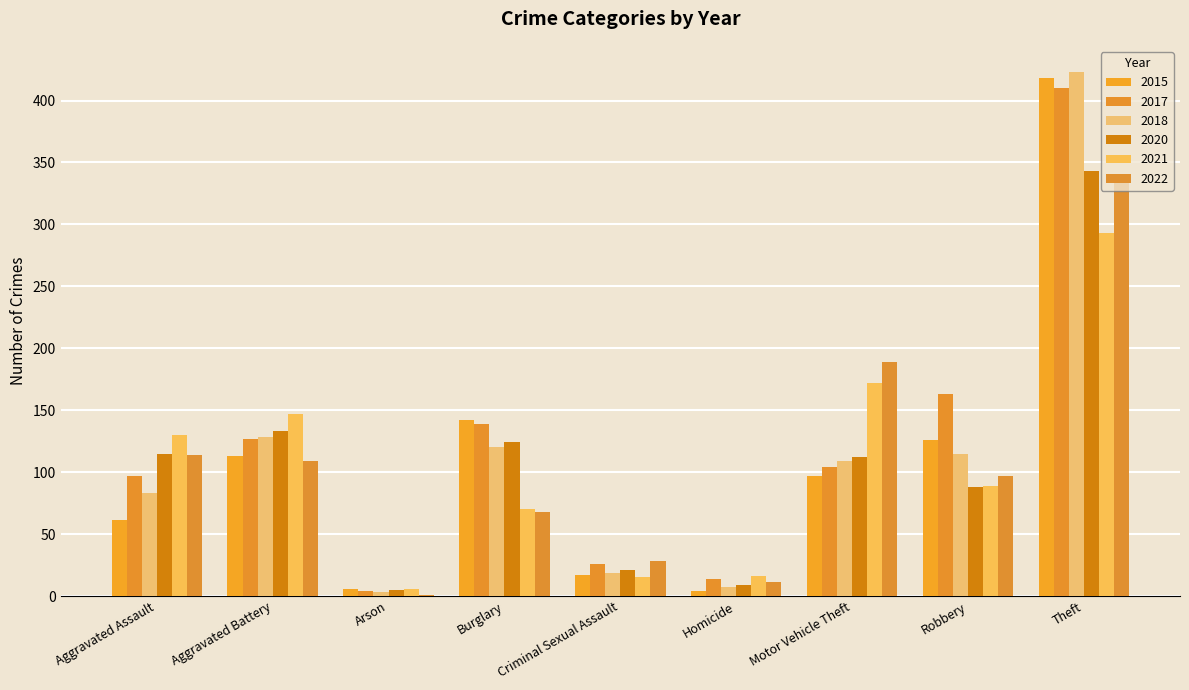

Count the number of data series in this chart.

6